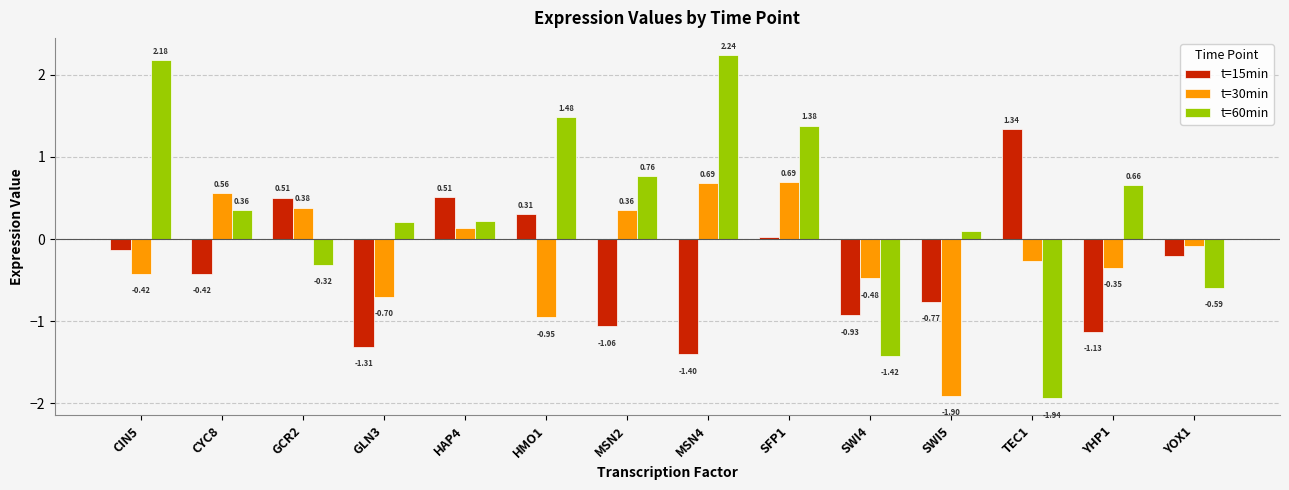

What is the sum of all t=15min values?

-4.7